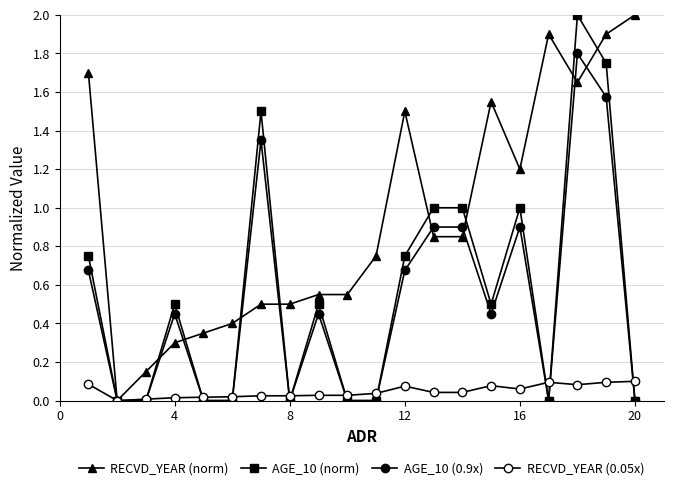

Reading right to left, what are all the values shown in this chart?

RECVD_YEAR (norm): 2.0	1.9	1.6	1.9	1.2	1.6	0.8	0.8	1.5	0.8	0.6	0.6	0.5	0.5	0.4	0.3	0.3	0.1	0.0	1.7
AGE_10 (norm): 0.0	1.8	2.0	0.0	1.0	0.5	1.0	1.0	0.8	0.0	0.0	0.5	0.0	1.5	0.0	0.0	0.5	0.0	0.0	0.8
AGE_10 (0.9x): 0.0	1.6	1.8	0.0	0.9	0.5	0.9	0.9	0.7	0.0	0.0	0.5	0.0	1.4	0.0	0.0	0.5	0.0	0.0	0.7
RECVD_YEAR (0.05x): 0.1	0.1	0.1	0.1	0.1	0.1	0.0	0.0	0.1	0.0	0.0	0.0	0.0	0.0	0.0	0.0	0.0	0.0	0.0	0.1